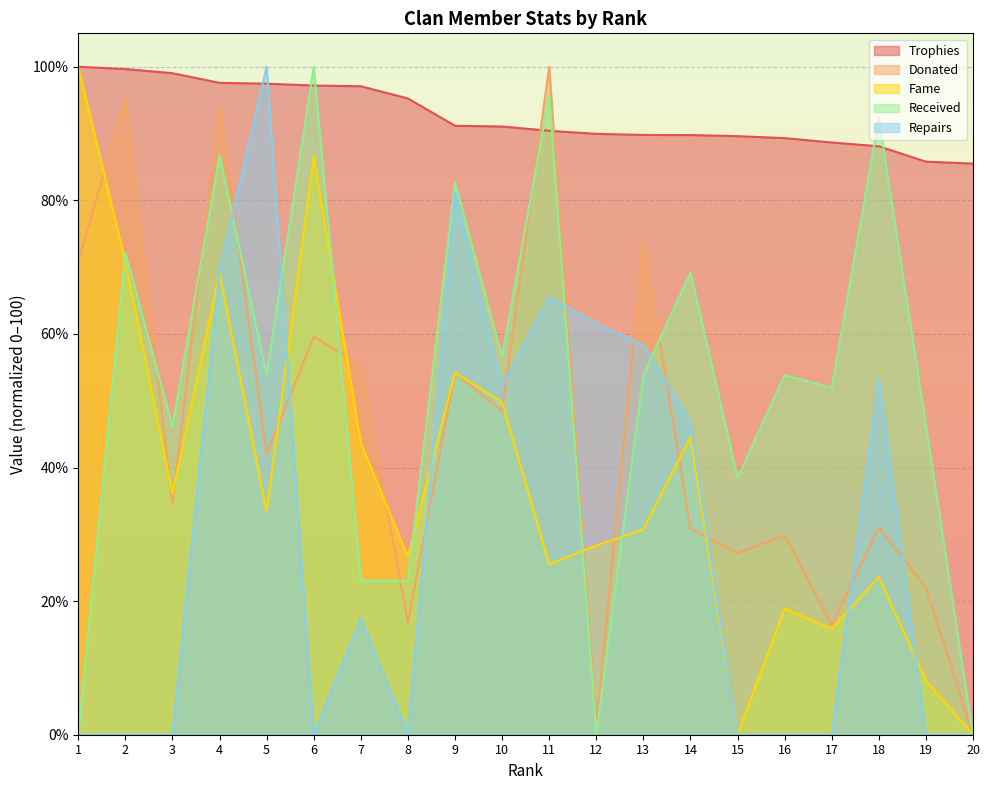

Which series ends up on top after the final intersection of Repairs and Donated?

Donated